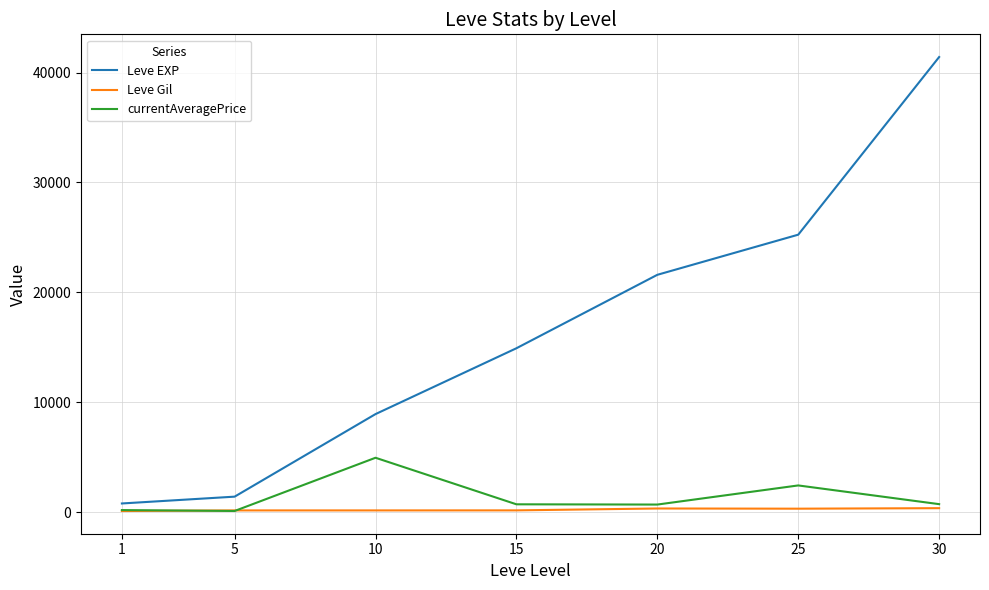

What is the maximum value shown in the chart?

41410.0